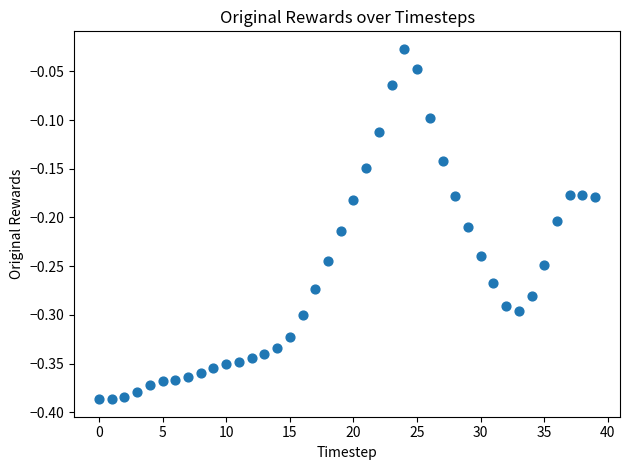

What is the range of Y values (max minus min)?

0.4